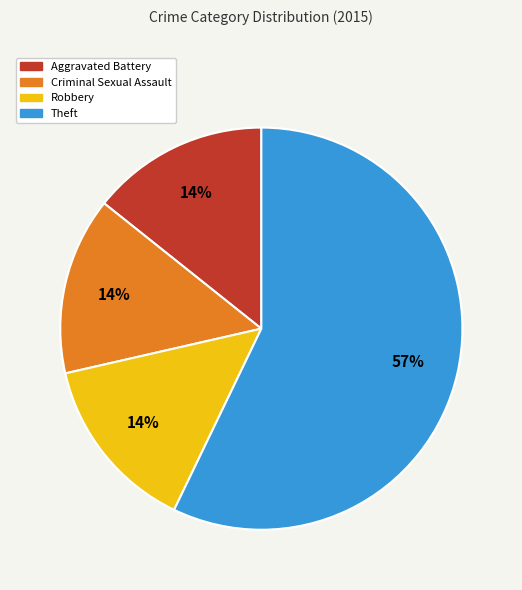

The Theft slice represents 57% of the pie. True or false?

True